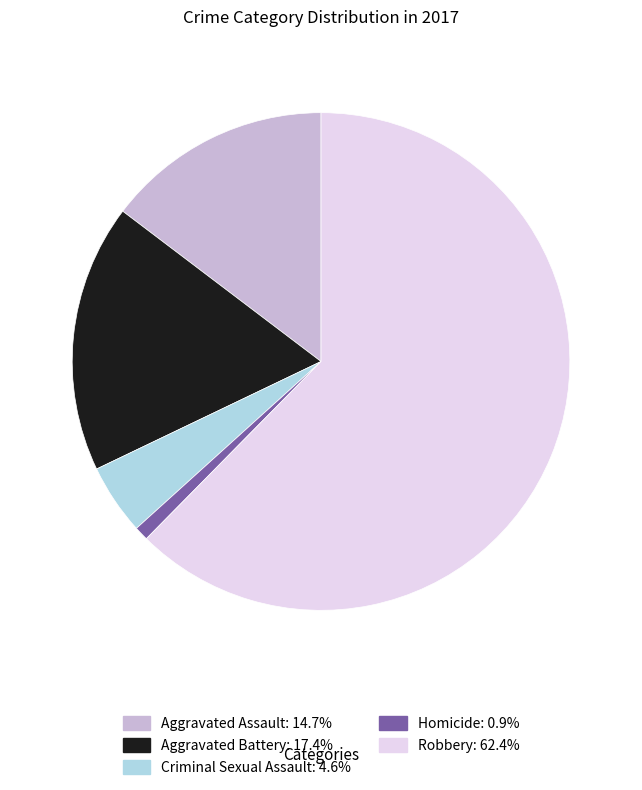

Which has a higher value, Aggravated Battery or Aggravated Assault?

Aggravated Battery